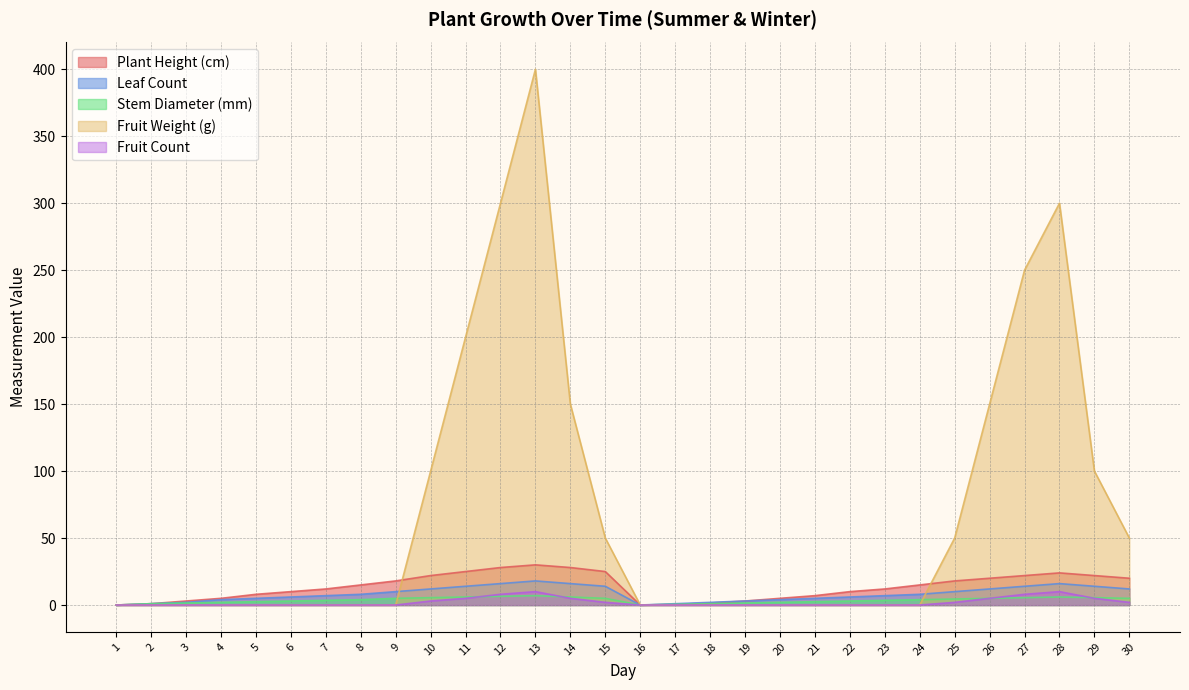

How many intersections are there between Leaf Count and Fruit Weight (g)?

2